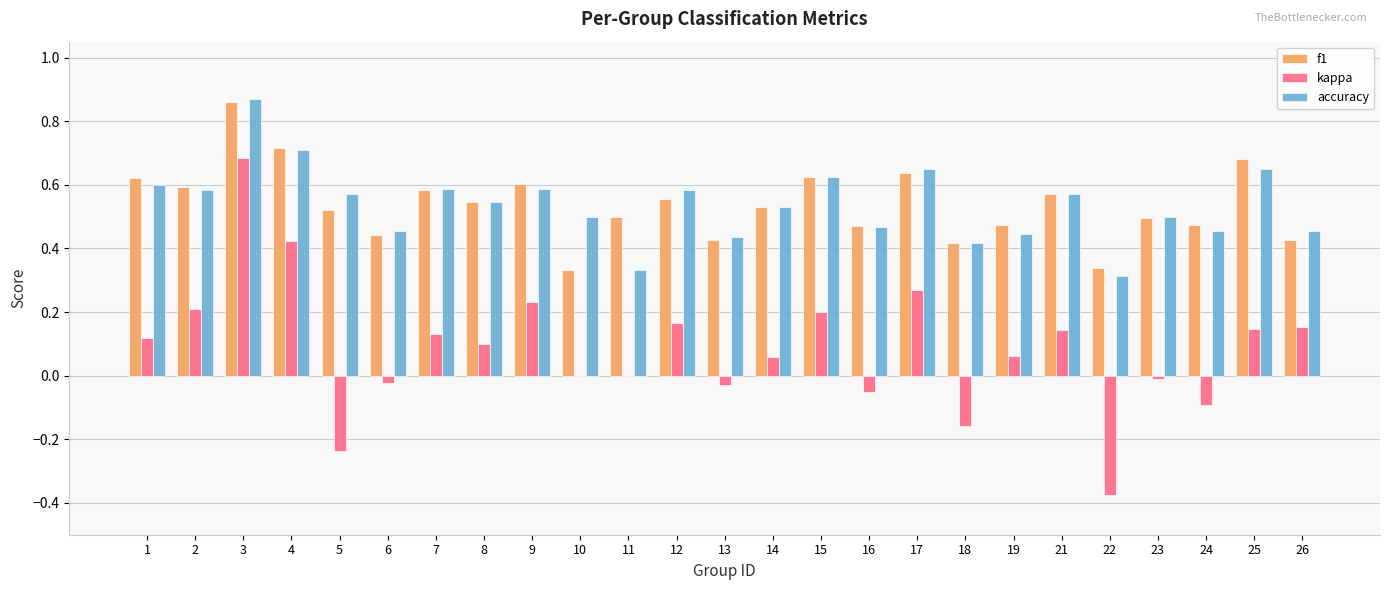

True or false: accuracy has a value of 0.1 at 6.

False